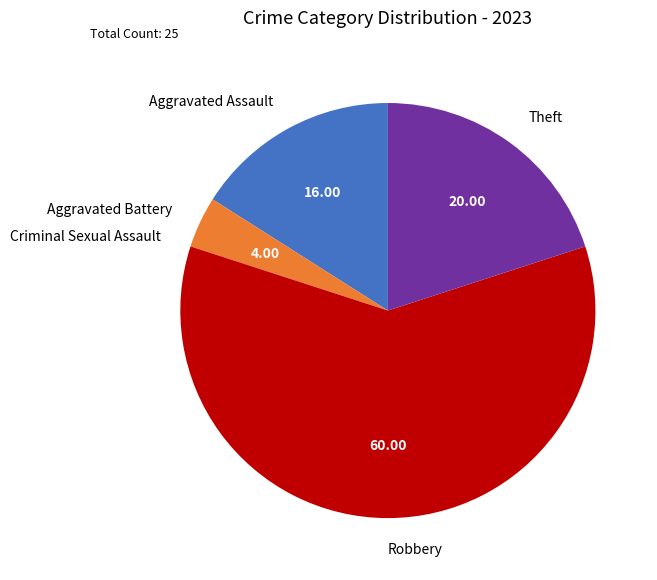

Between Aggravated Assault and Aggravated Battery, which is larger?

Aggravated Assault